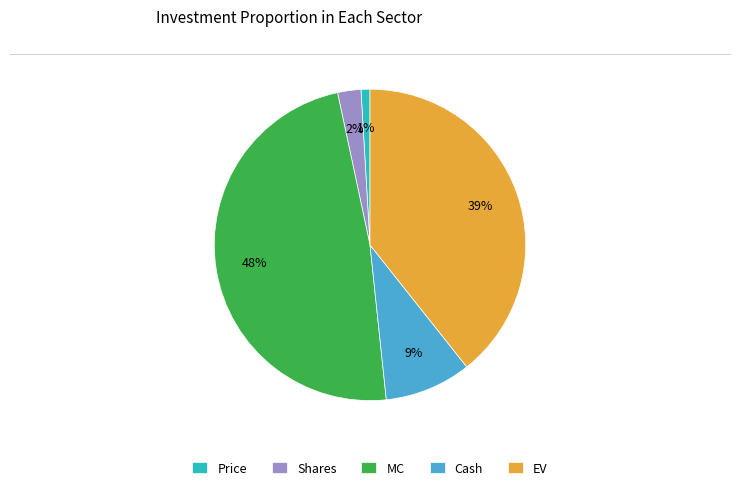

How many slices are in this pie chart?

5